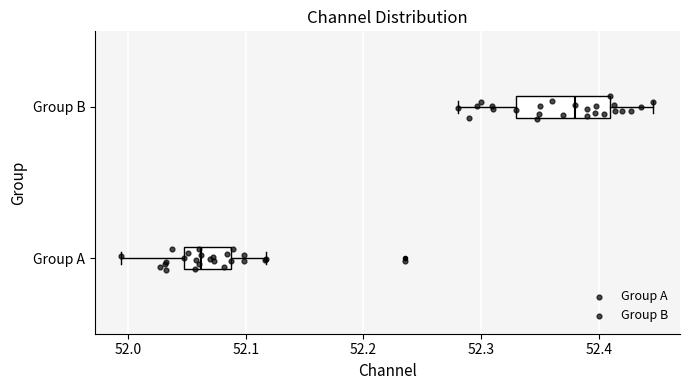

Reading bottom to top, transcribe this box plot: for each box, give where its median line is, the range the box spans, and where its two whiskers end, as read against the x-axis. The values are not printed on the chart, so give them approximately, as read against the axis.

Group A: median 52.06, box 52.05 to 52.09, whiskers 51.99 to 52.12
Group B: median 52.38, box 52.33 to 52.41, whiskers 52.28 to 52.45